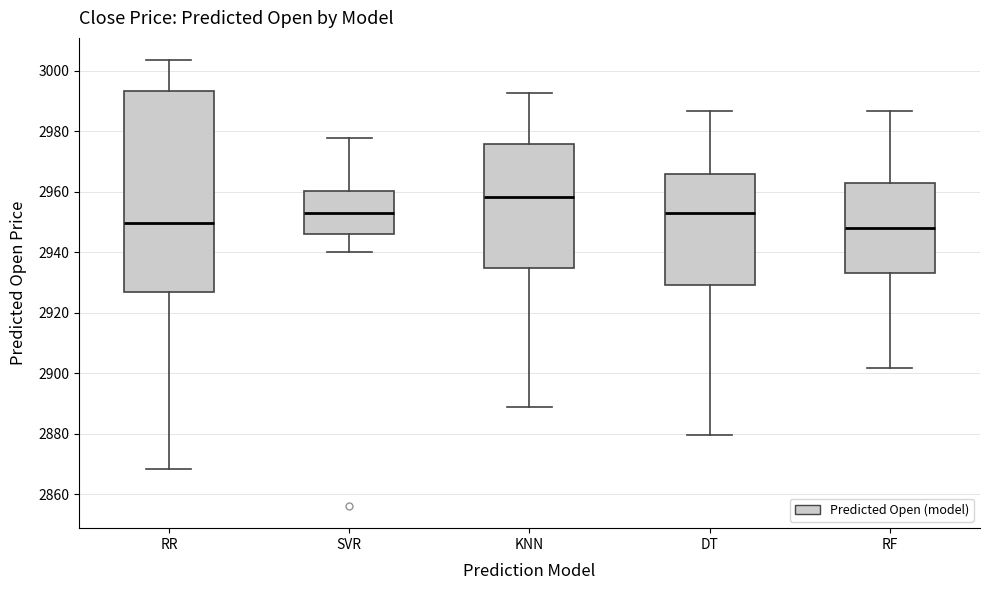

Reading left to right, transcribe this box plot: for each box, give where its median line is, the range the box spans, and where its two whiskers end, as read against the y-axis. The values are not printed on the chart, so give them approximately, as read against the axis.

RR: median 2950, box 2926 to 2994, whiskers 2868 to 3004
SVR: median 2954, box 2946 to 2960, whiskers 2940 to 2978
KNN: median 2958, box 2934 to 2976, whiskers 2888 to 2992
DT: median 2952, box 2930 to 2966, whiskers 2880 to 2986
RF: median 2948, box 2934 to 2962, whiskers 2902 to 2986